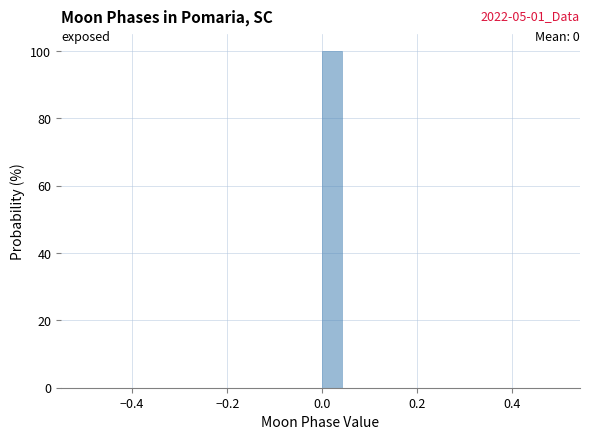

Around what value on the x-axis is the tallest bar? Give the approximate position of its centre, as read against the axis.

0.02